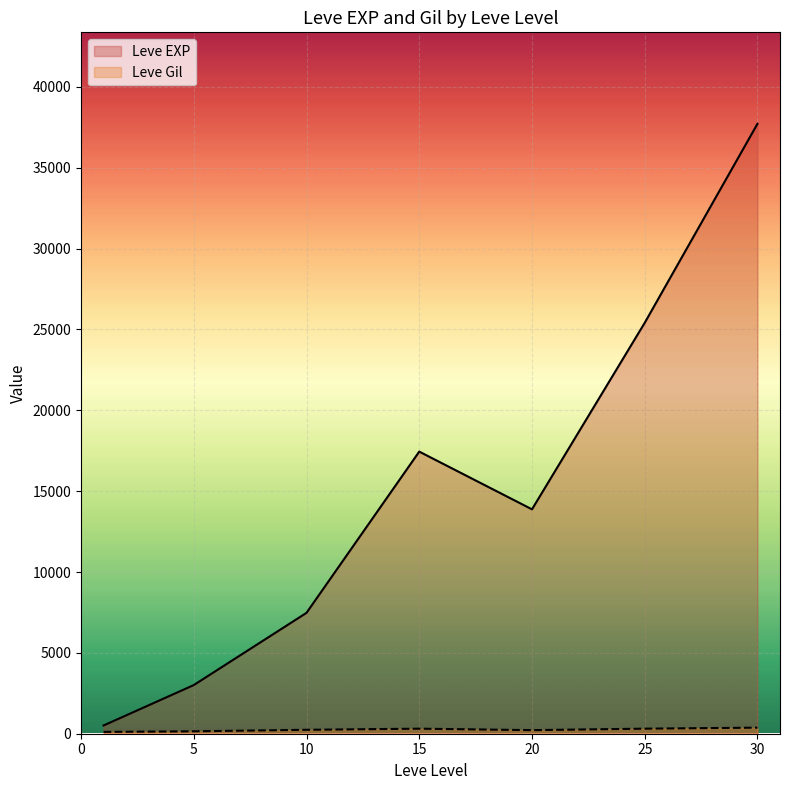

List the series in order of their overall mean, highest first.

Leve EXP, Leve Gil